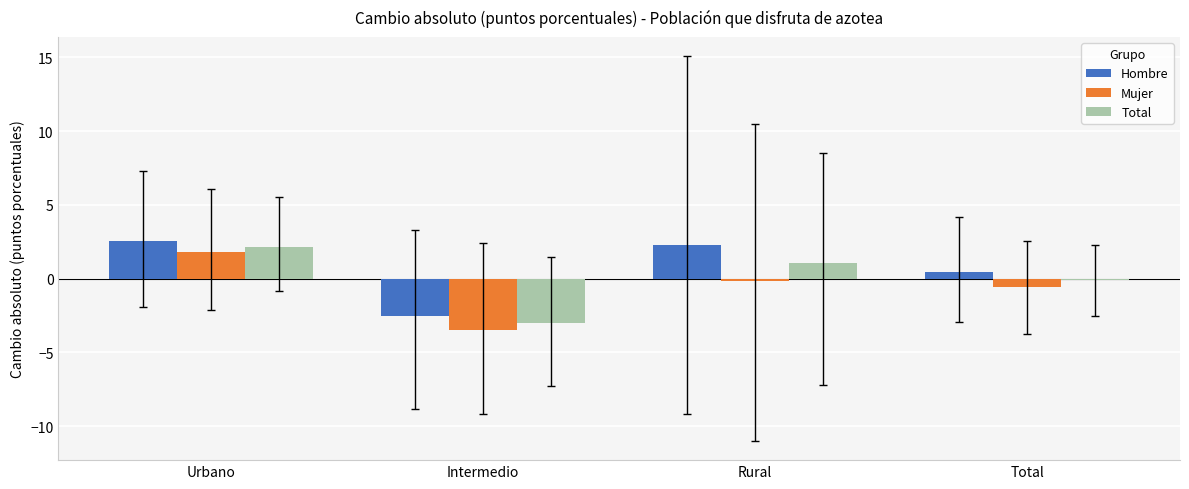

What is the sum of the Mujer values at Total and Intermedio?

-4.0